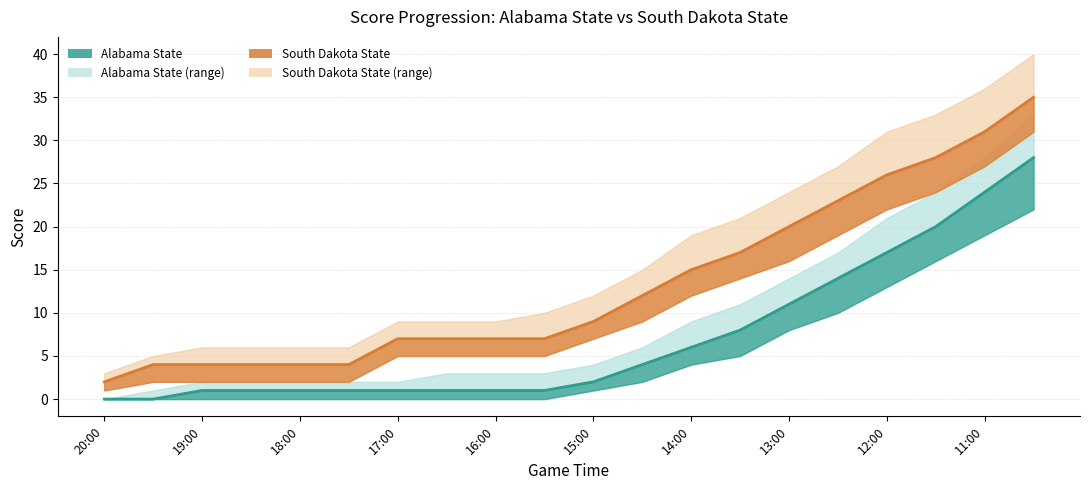

Which label corresponds to the largest value in the chart?

10:30